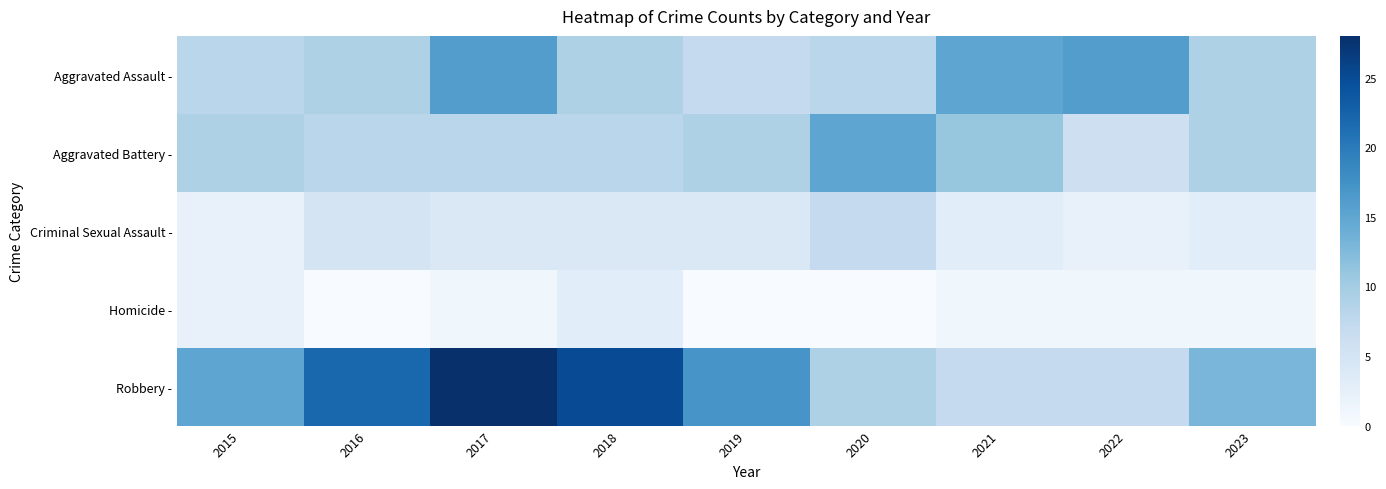

Which label corresponds to the largest value in the chart?

2017